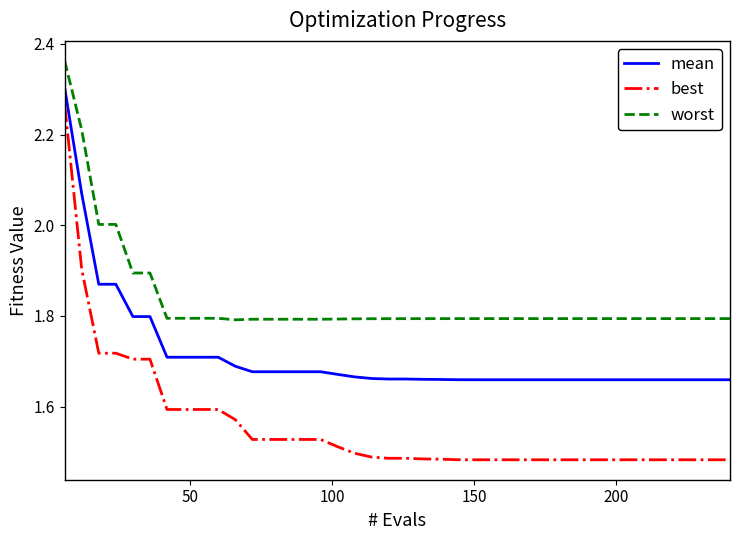

What is the difference between the maximum and minimum values in the worst series?

0.6